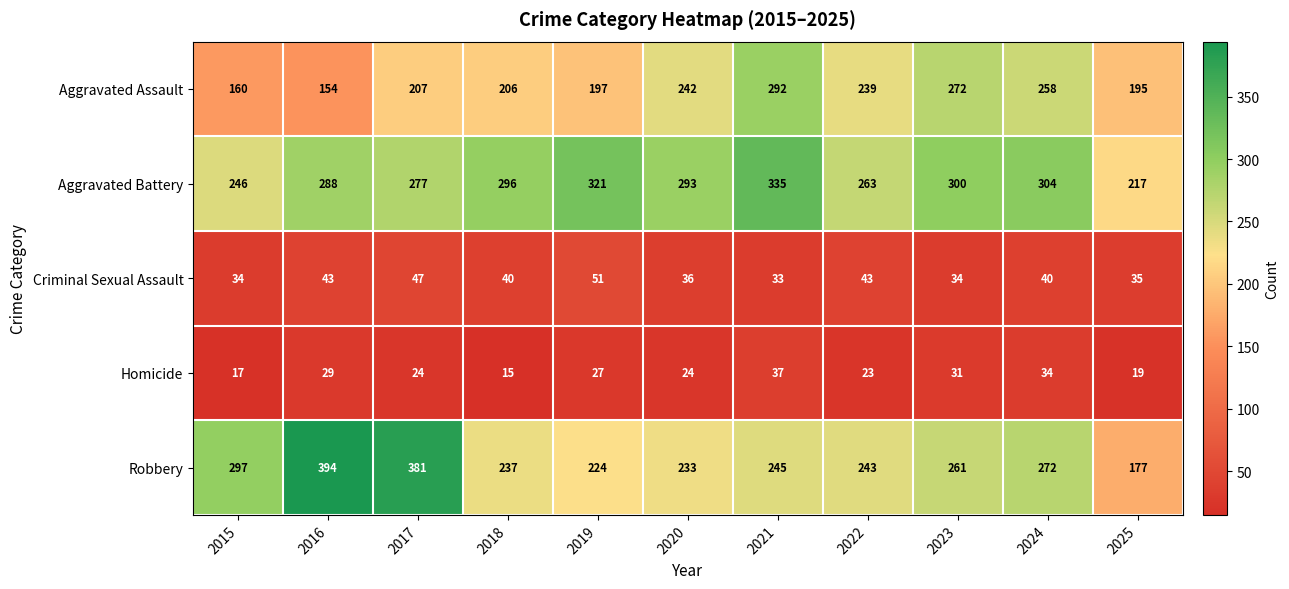

How many distinct data groups are displayed?

5